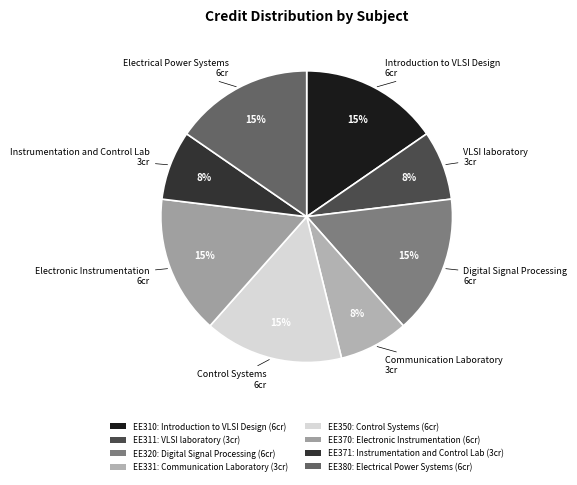

To the nearest percent, what is the average slice percentage?

12%